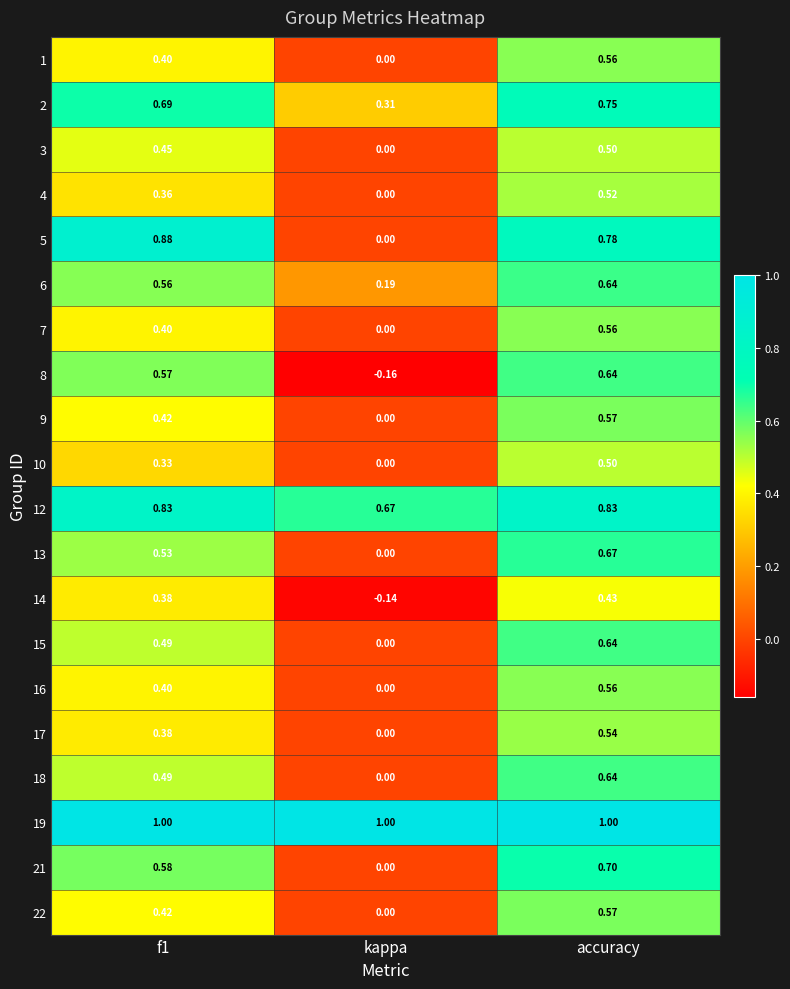

At which label is 6 closest to 0?

kappa